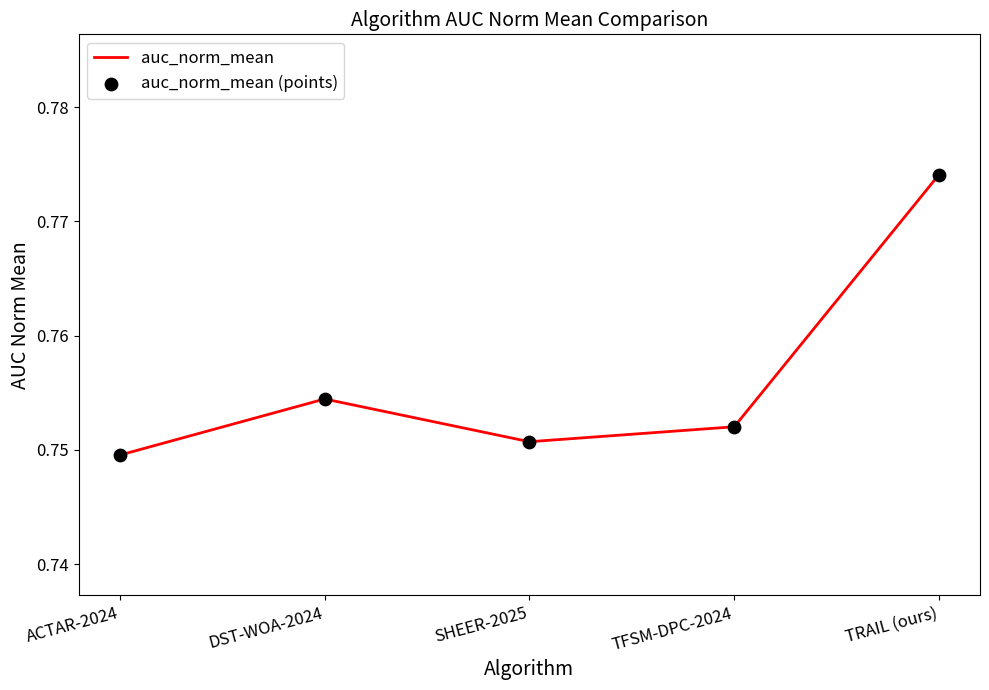

List the labels in order of value, largest first.

TRAIL (ours), DST-WOA-2024, TFSM-DPC-2024, SHEER-2025, ACTAR-2024